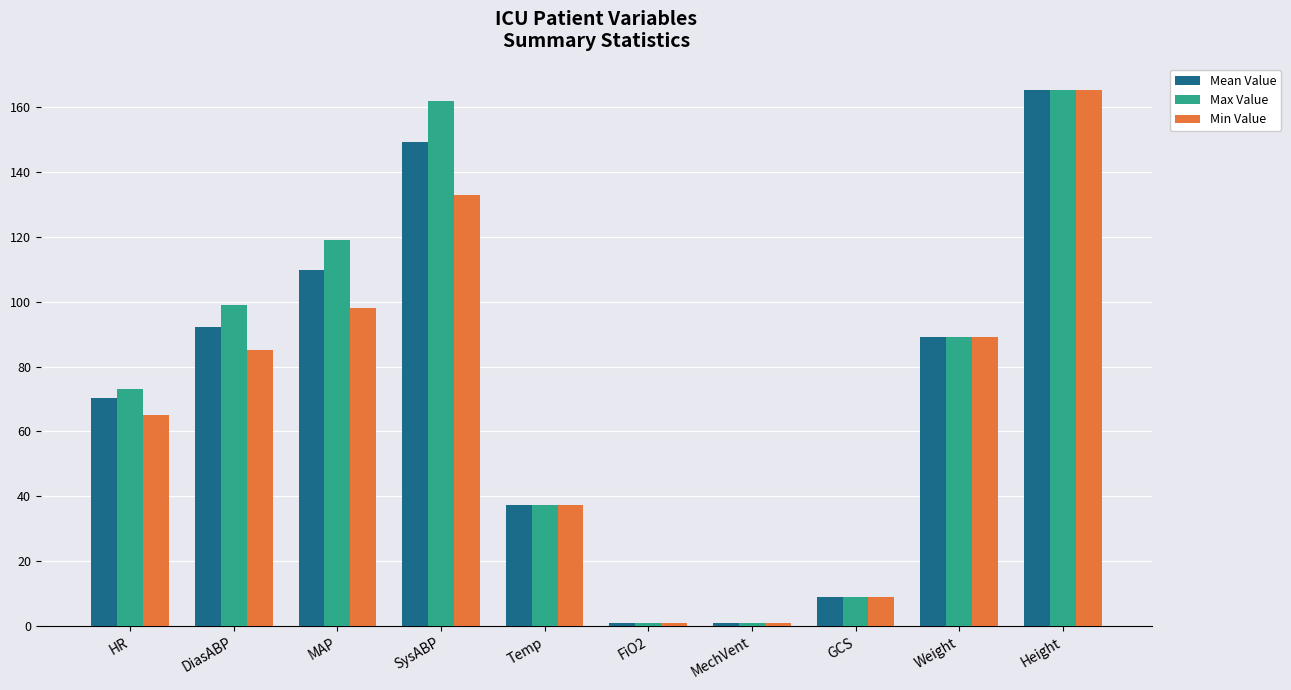

How many values in the Mean Value series are below 89?

5